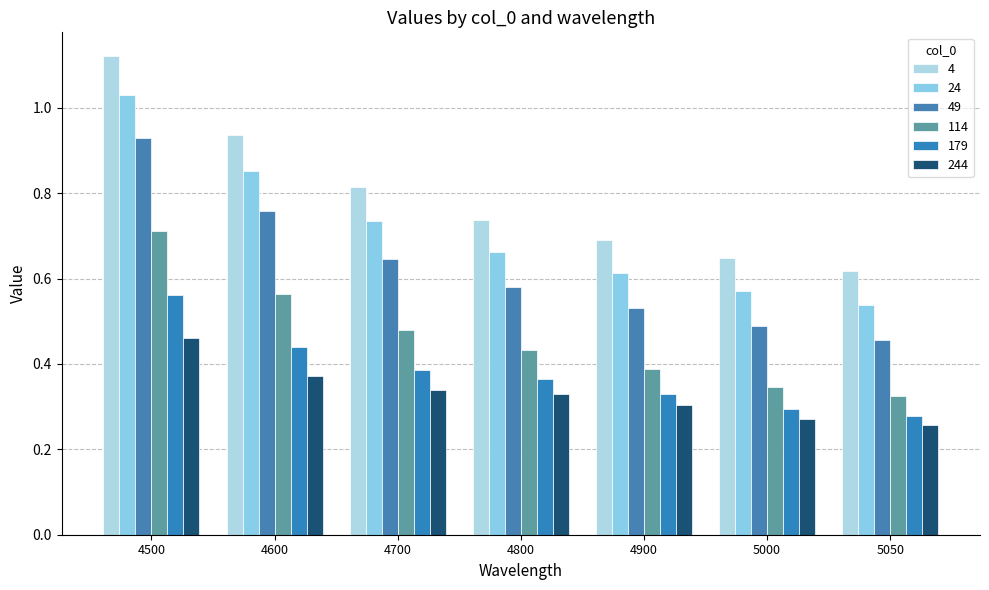

What are all the series names shown in the legend?

4, 24, 49, 114, 179, 244